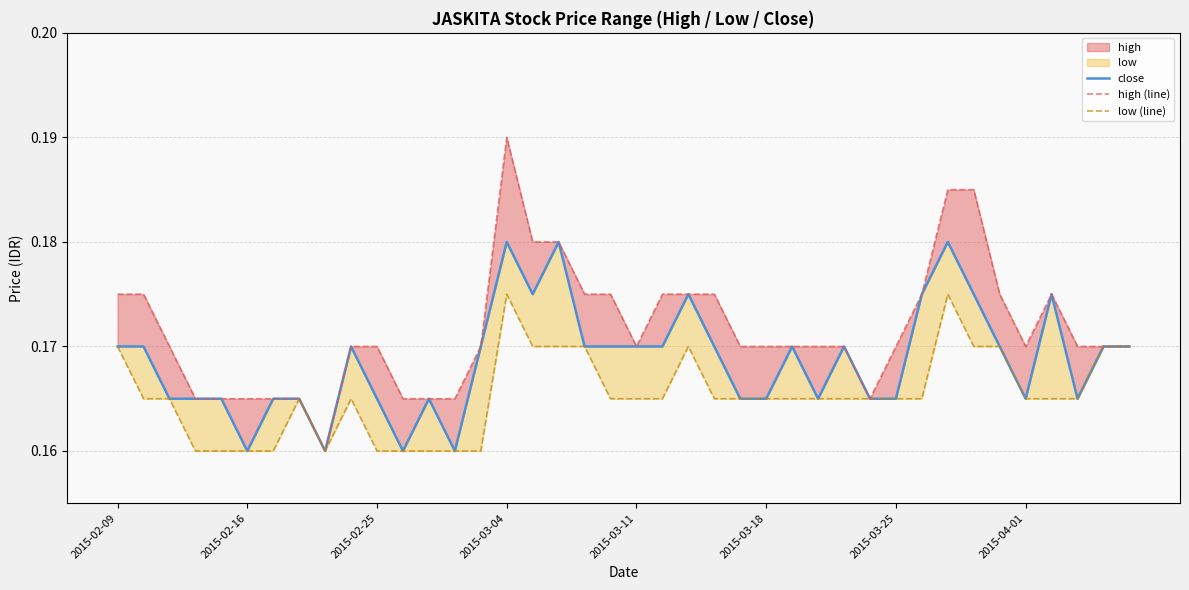

List the series in order of their overall mean, highest first.

high (line), close, low (line)